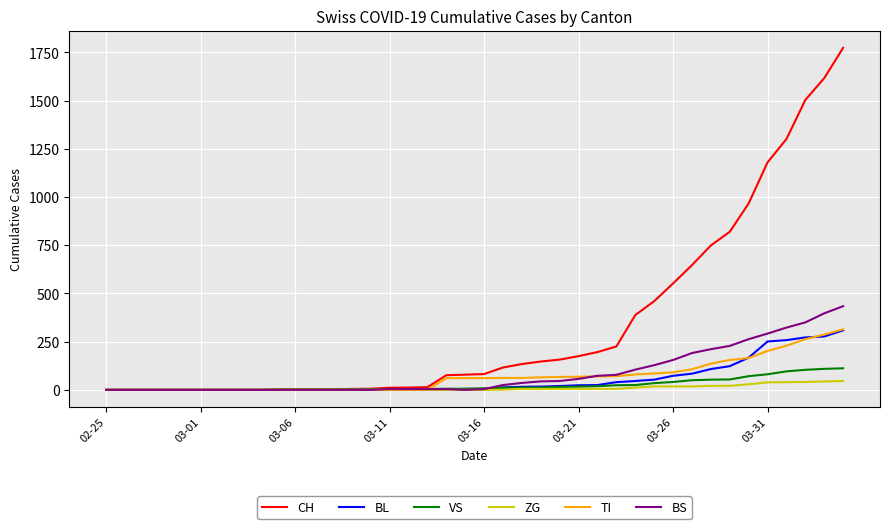

What is the average value of the BL series?

55